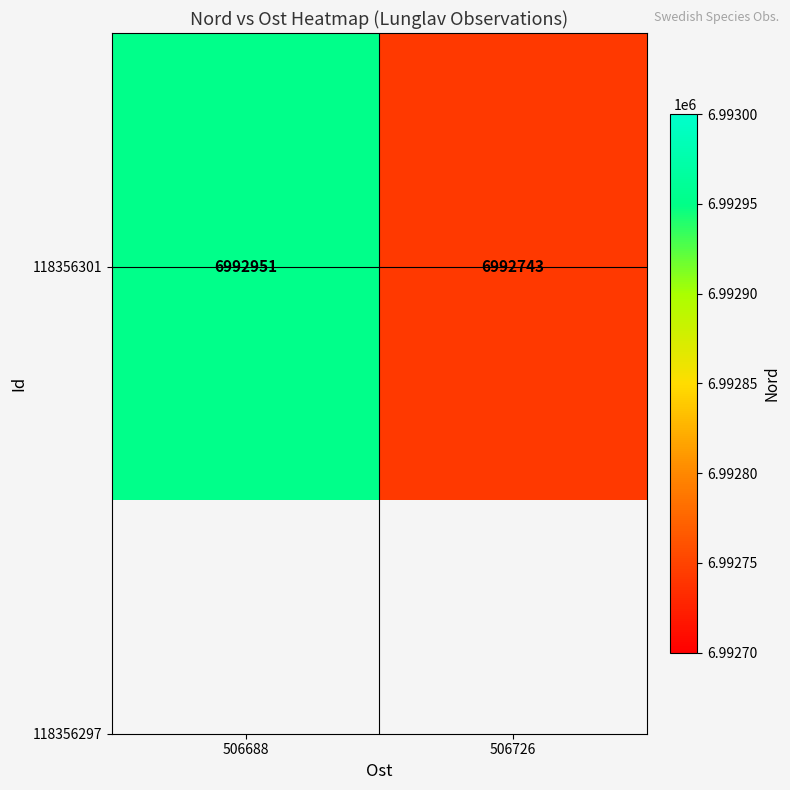

What is the change in value from 506688 to 506726?

-208